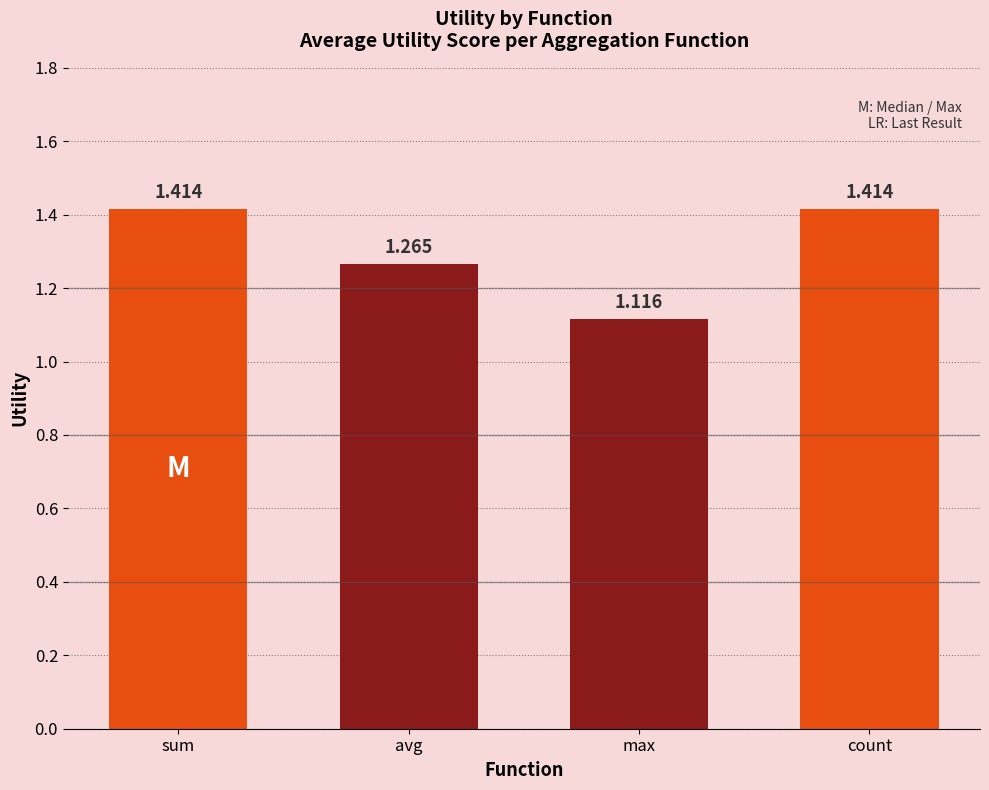

What is the change in value from sum to avg?

-0.1